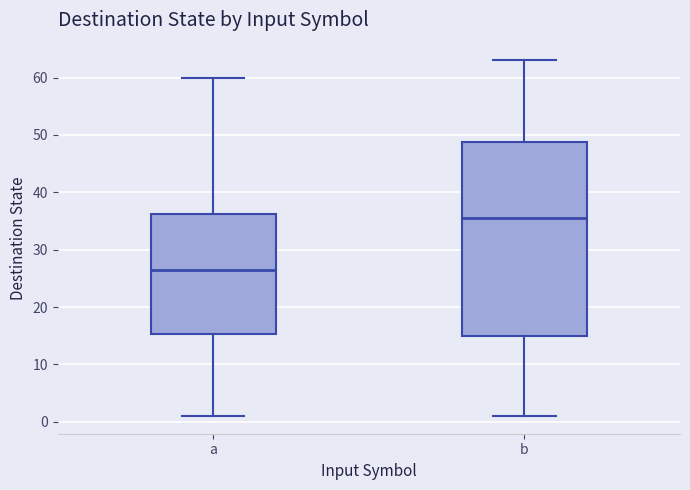

Which box's median line is the highest?

b